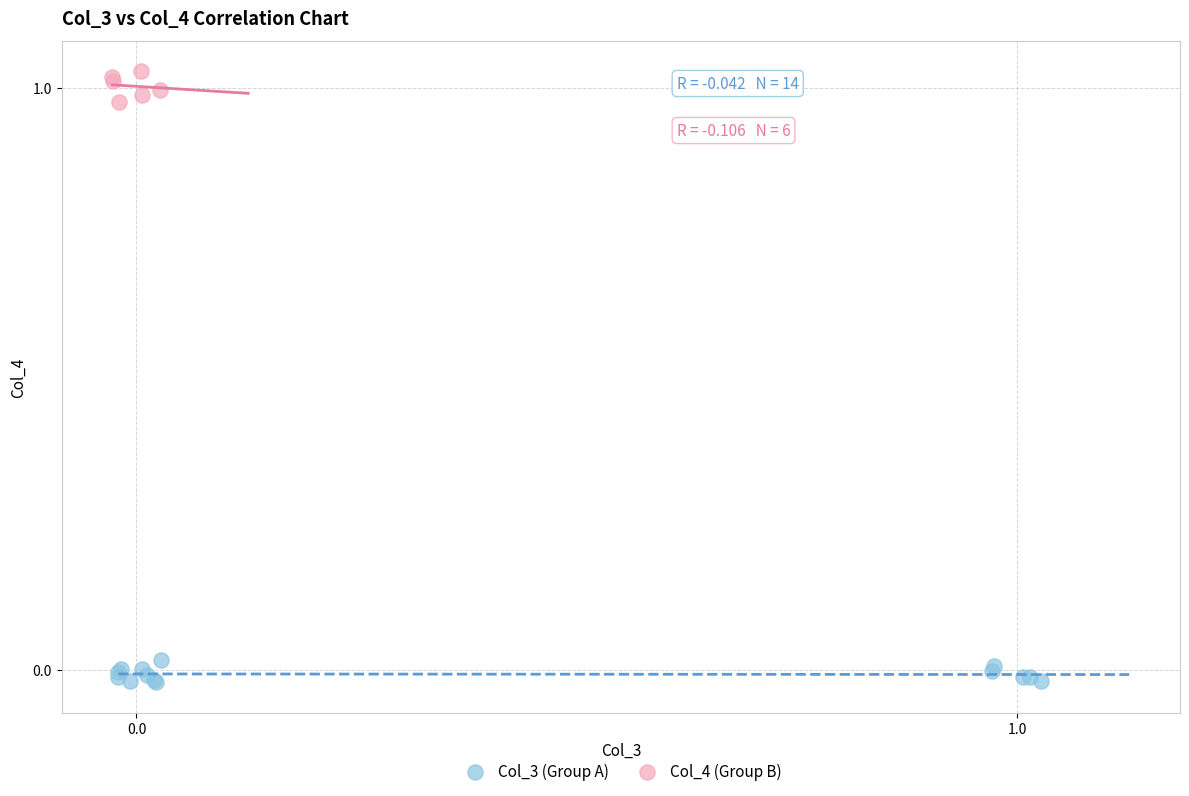

Which series reaches the maximum Y coordinate?

Col_4 (Group B)